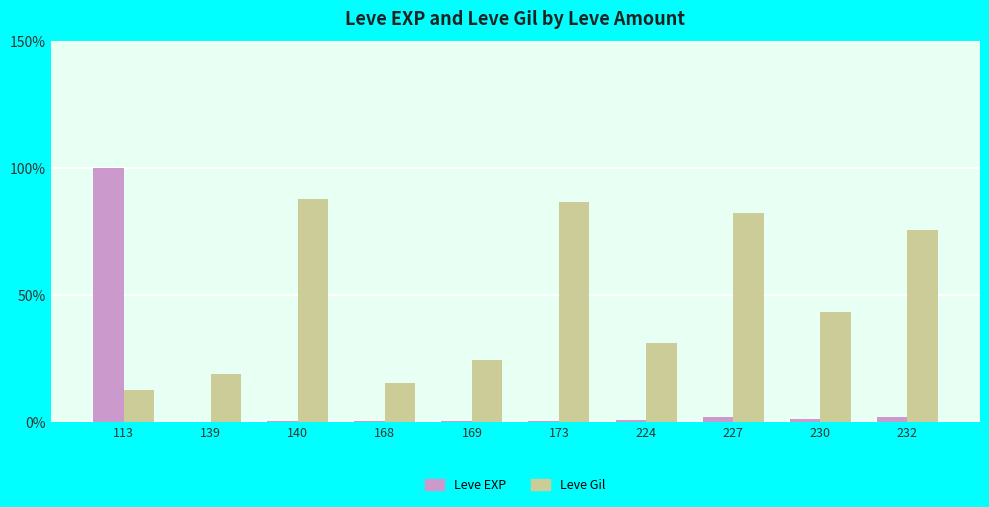

At which label is Leve Gil closest to 50?

230